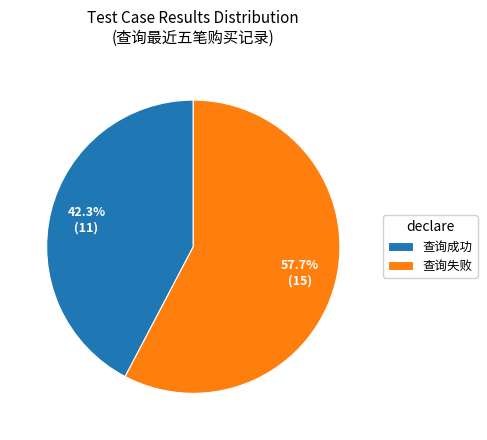

Do 查询成功 and 查询失败 together represent more than half of the pie?

Yes